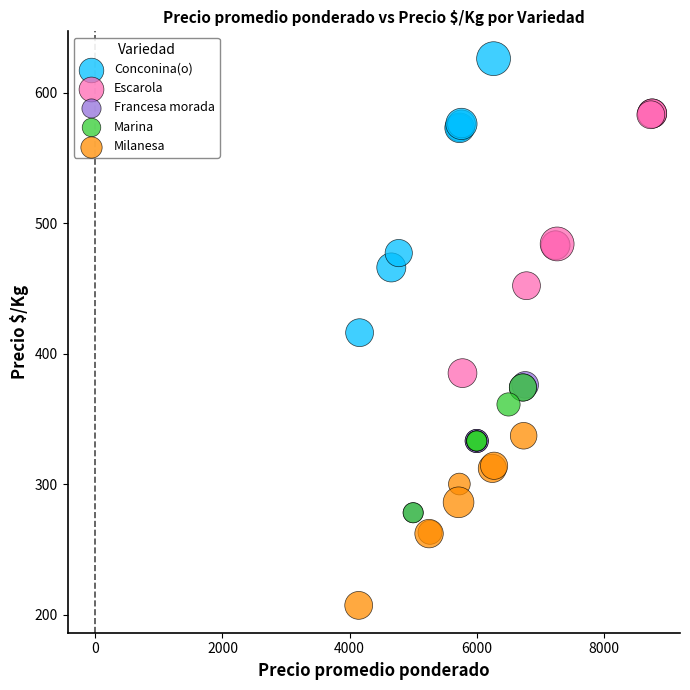

Which series has the widest spread of Y values?

Conconina(o)